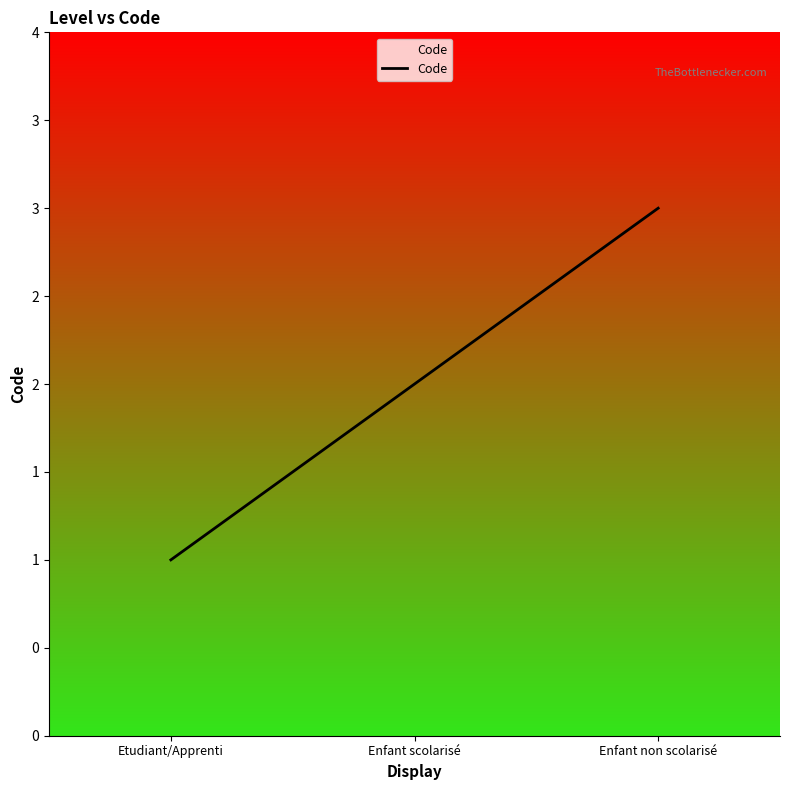

Does the chart have visible grid lines?

No